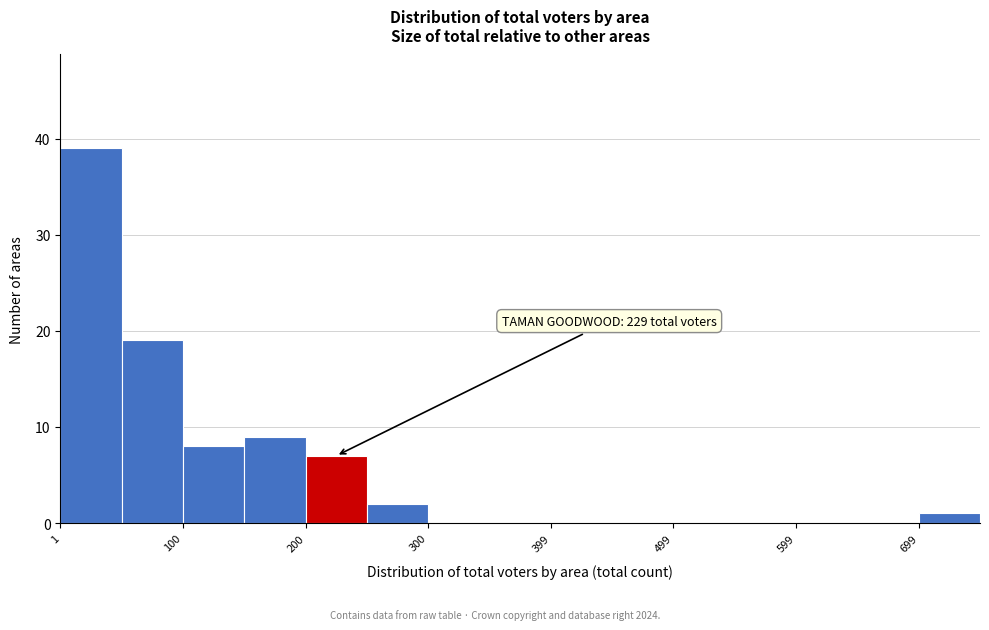

Over which range of the x-axis is the bar tallest?

0 to 50